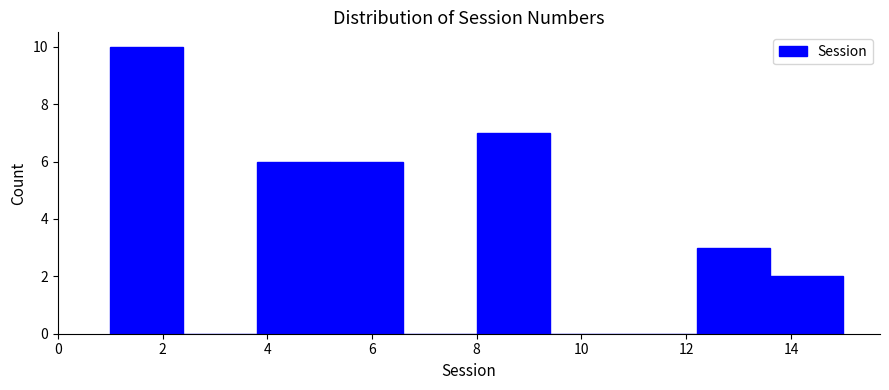

Reading left to right, transcribe this chart: for each bar, give the range it covers on the x-axis and its height. The values are not printed on the chart, so give them approximately, as read against the axis.

1.0 to 2.4: 10
2.4 to 3.8: 0
3.8 to 5.2: 6
5.2 to 6.6: 6
6.6 to 8.0: 0
8.0 to 9.4: 7
9.4 to 10.8: 0
10.8 to 12.2: 0
12.2 to 13.6: 3
13.6 to 15.0: 2